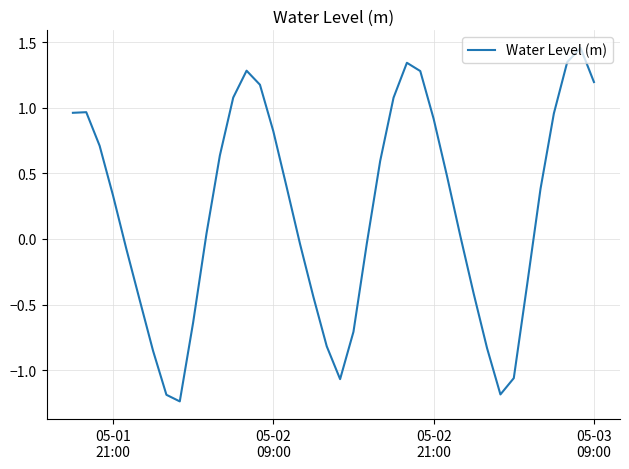

How many positive values are there?

23